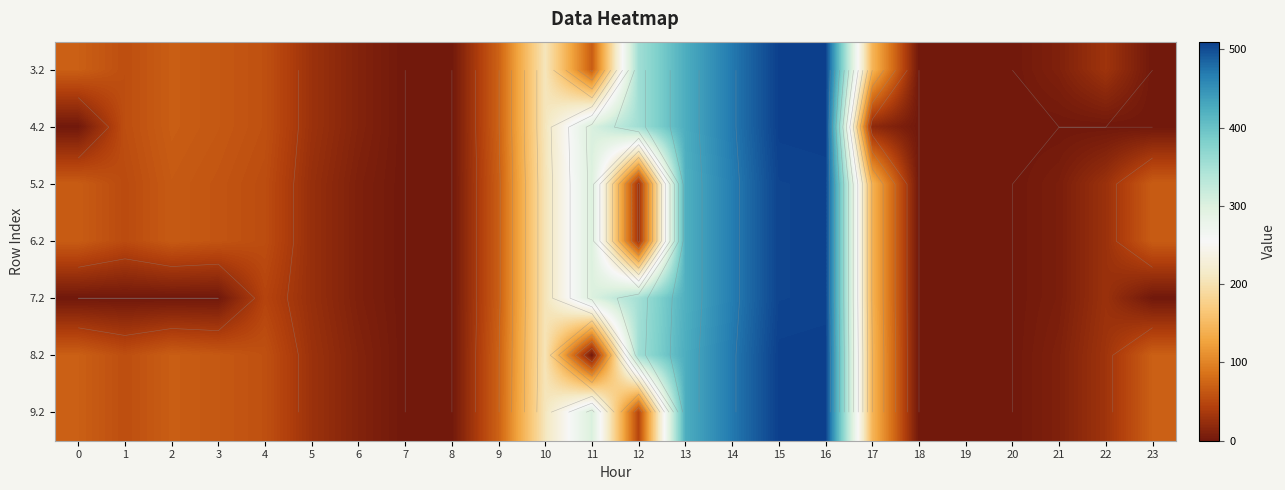

Is the value of 6.2 at 3 greater than the value of 8.2 at 7?

Yes